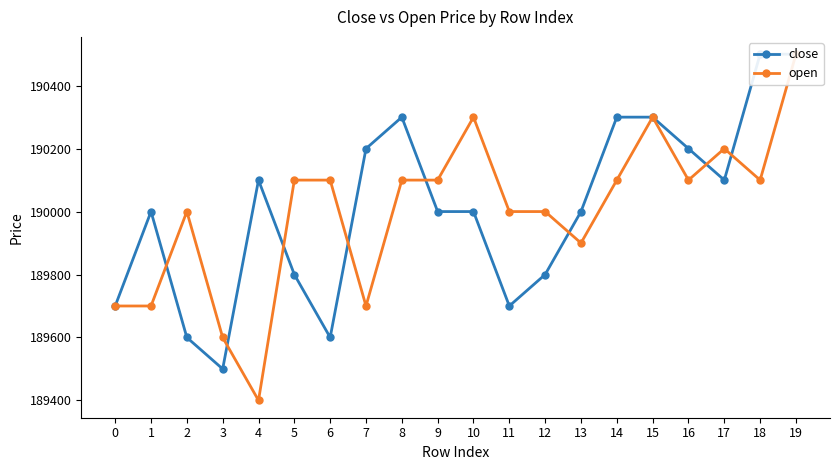

Rank the series by their maximum value, from highest to lowest.

close, open